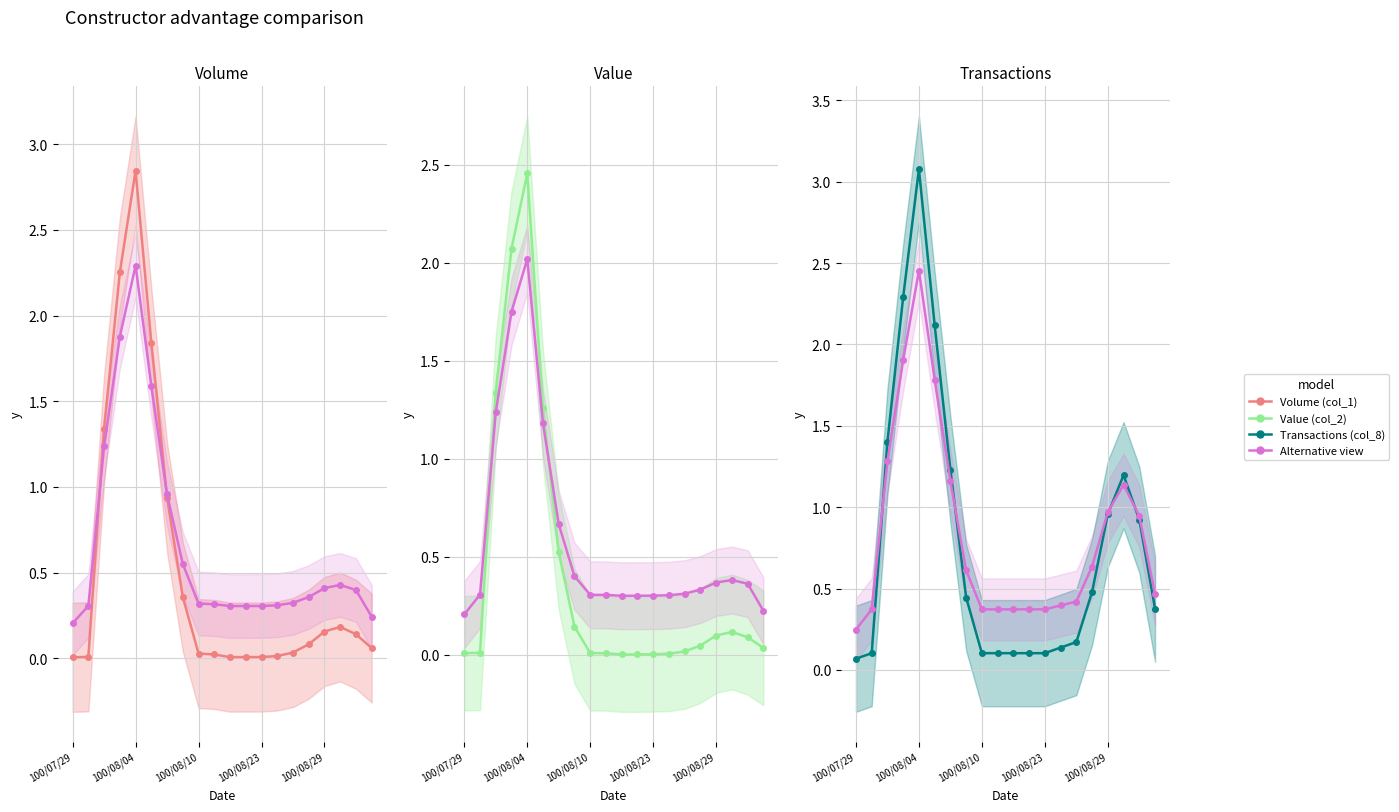

What is the greatest value displayed?

3.1